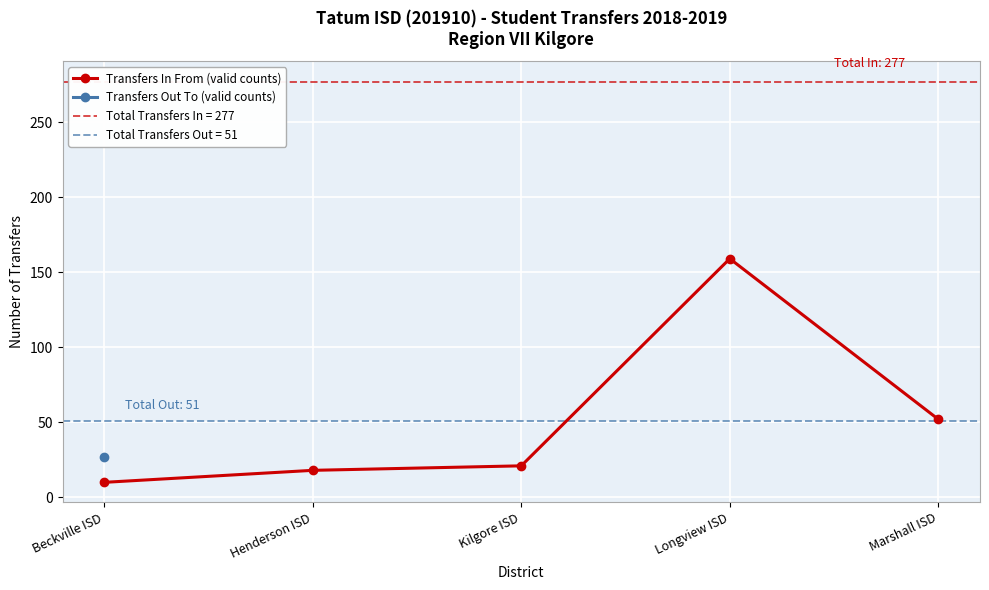

Where is the first local maximum?

Longview ISD